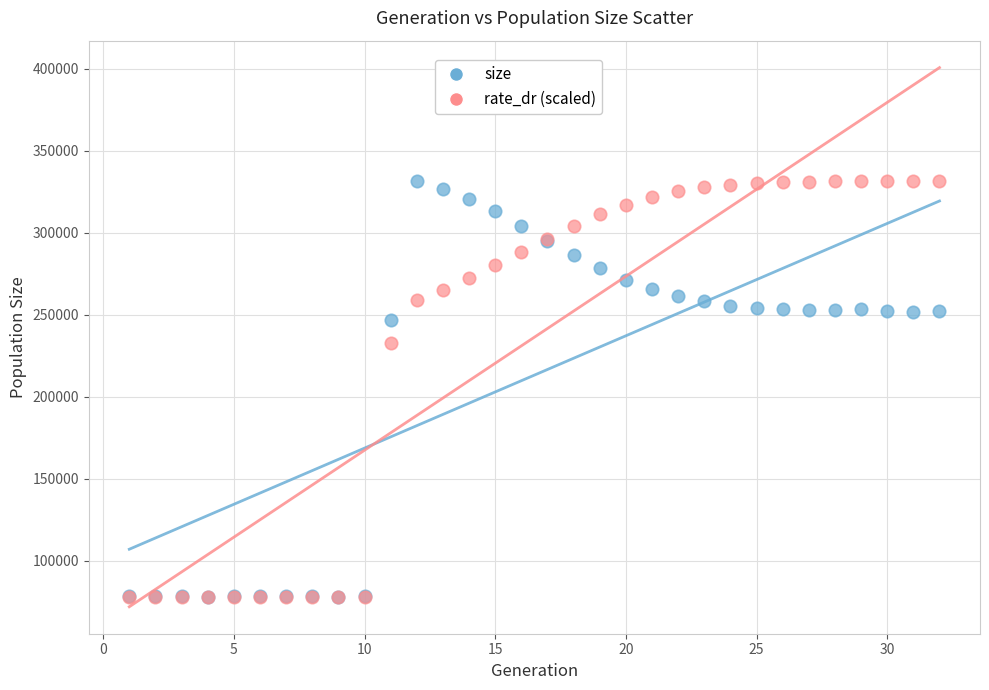

In the size series, what Y value is closest to 204997?

246957.0